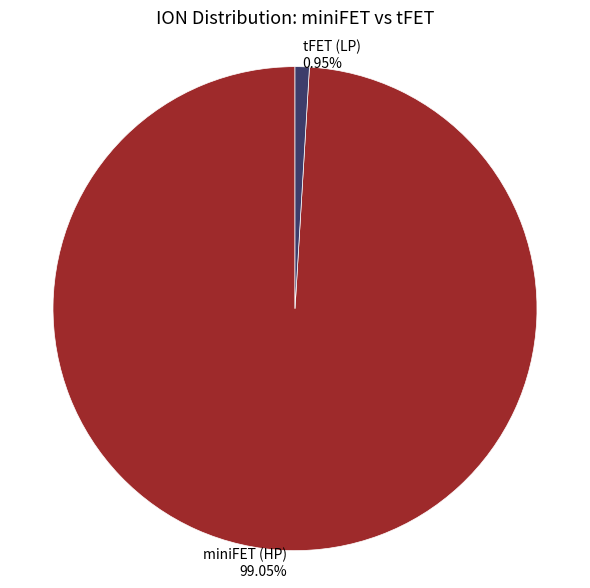

Which has a higher value, miniFET or tFET?

miniFET